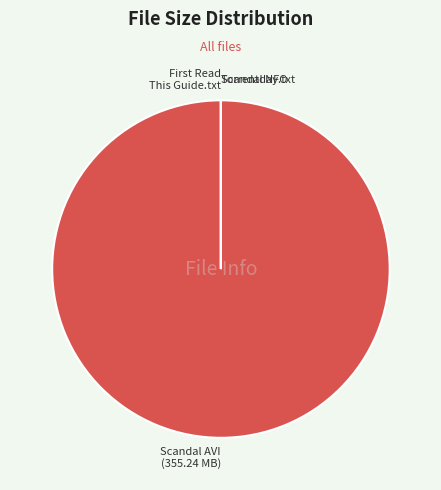

Which category has the biggest portion of the pie?

Scandal AVI (355.24 MB)